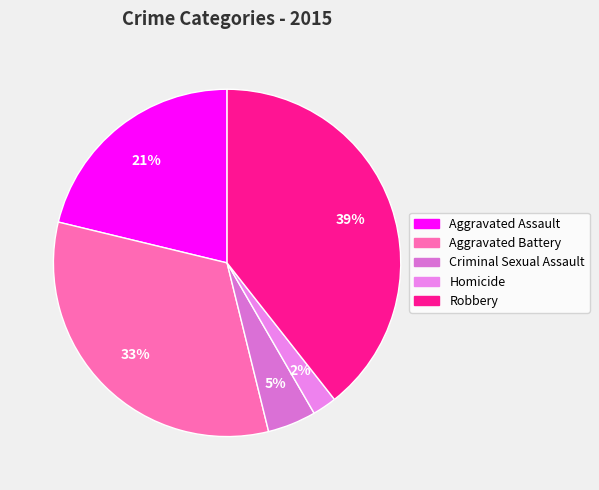

Does any single category account for the majority?

No